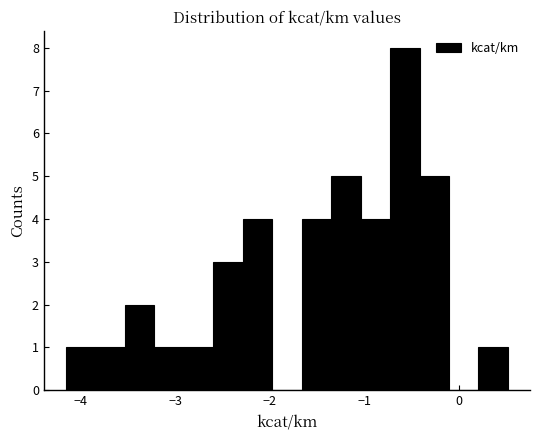

Read against the x-axis, roughly where is the centre of the tallest bar?

-0.6